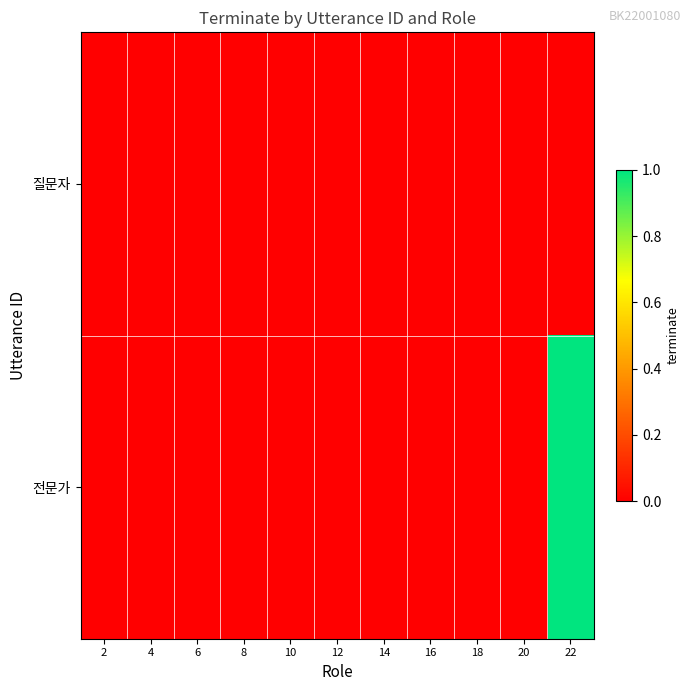

Reading left to right, extract all data points from this chart.

질문자: 2=0	4=0	6=0	8=0	10=0	12=0	14=0	16=0	18=0	20=0	22=0
전문가: 2=0	4=0	6=0	8=0	10=0	12=0	14=0	16=0	18=0	20=0	22=1